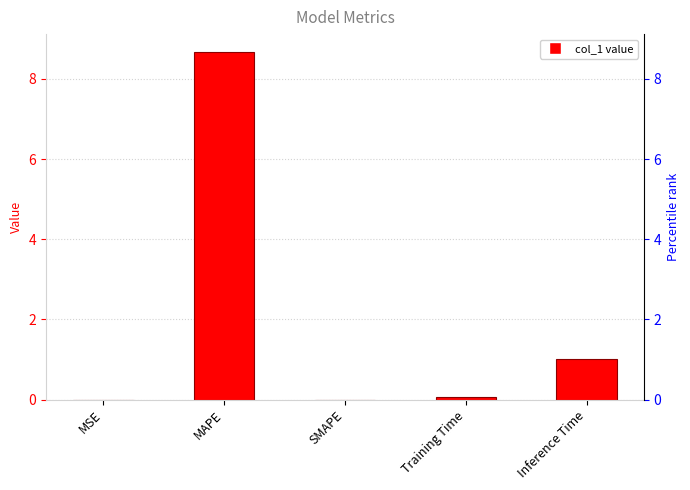

Which category has the lowest value across all series?

SMAPE